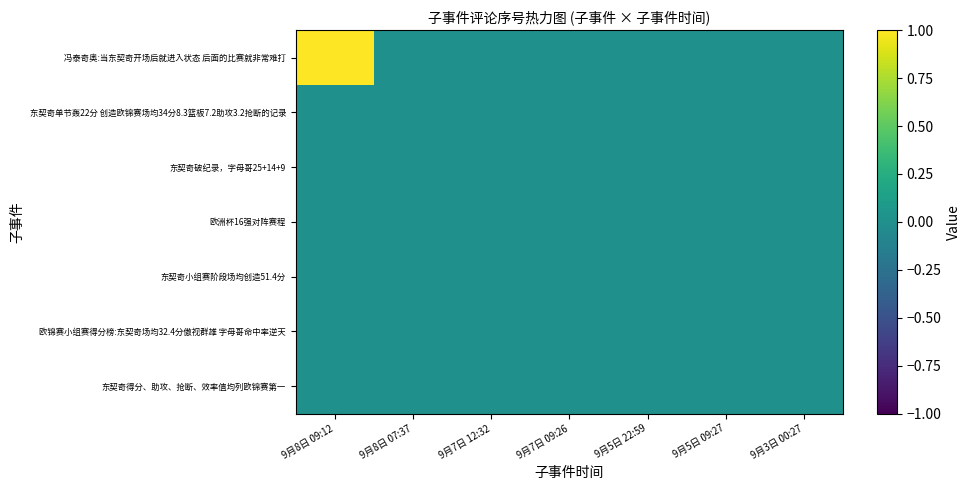

What is the spread (max minus min) of values at 9月8日 09:12?

1